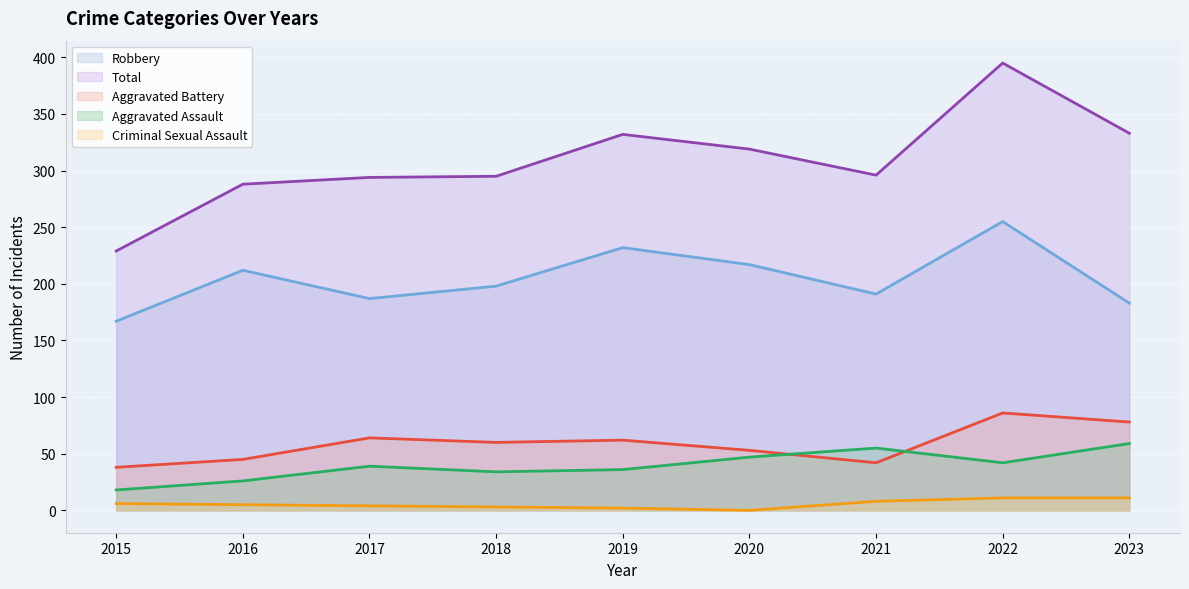

Which series has the largest total across all categories?

Total (line)